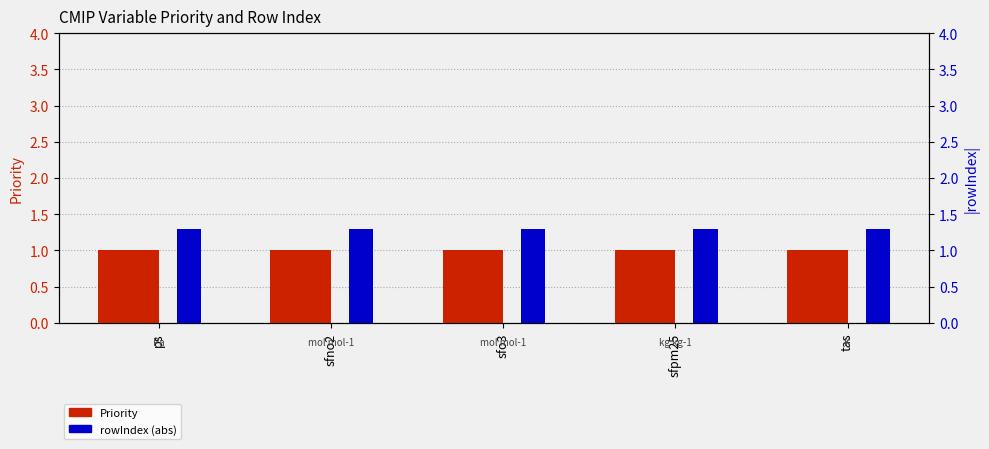

What position from the right is sfno2?

4